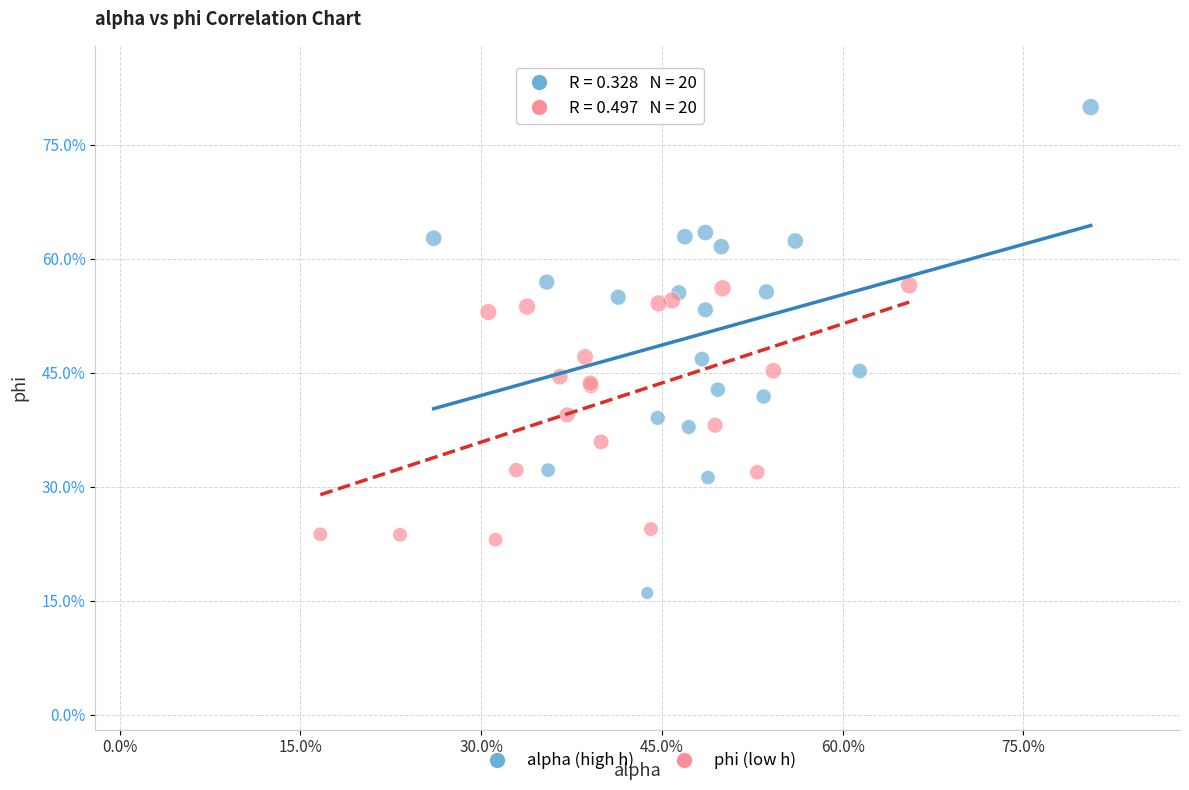

What are all the series names shown in the legend?

alpha (high h), phi (low h)